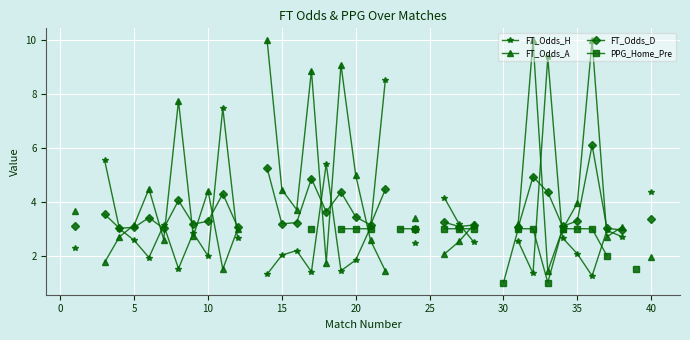

How many lines are shown in the chart?

4